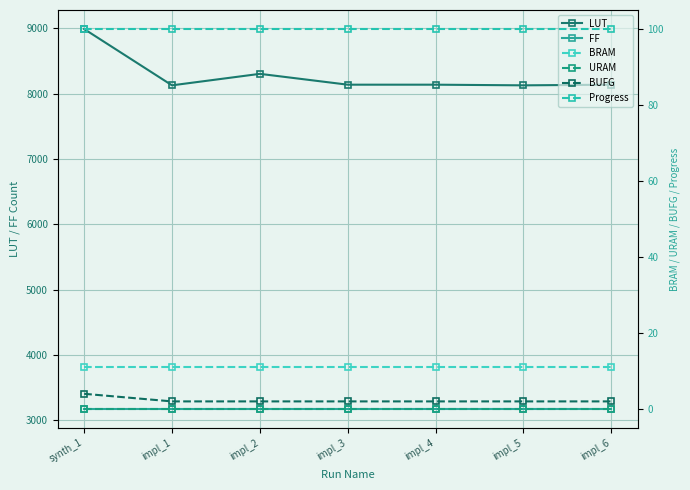

True or false: BRAM and LUT intersect in this chart.

False